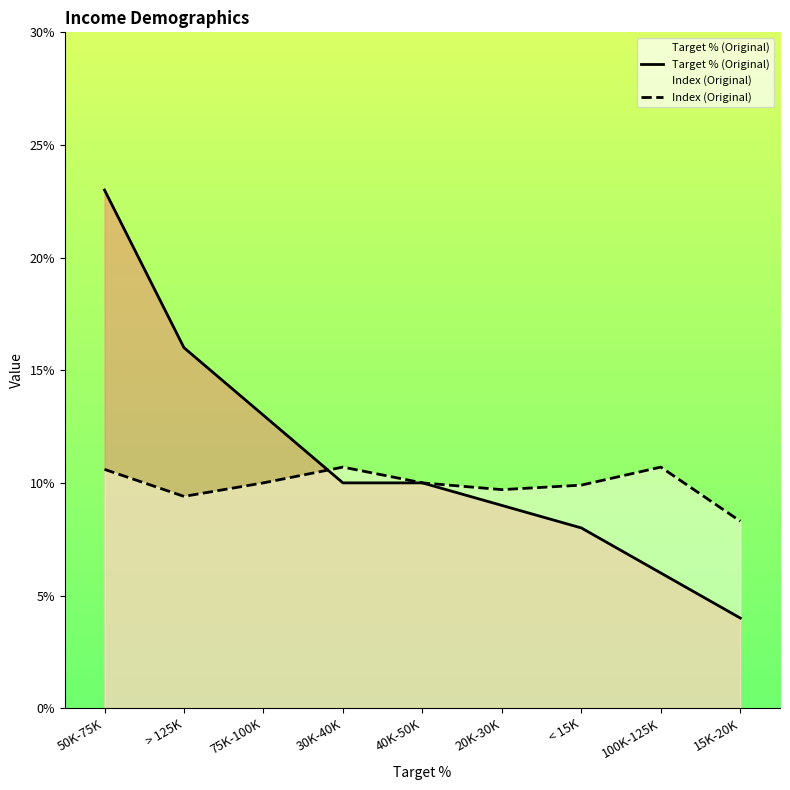

What is the highest value of the Target % (Original) series?

23.0